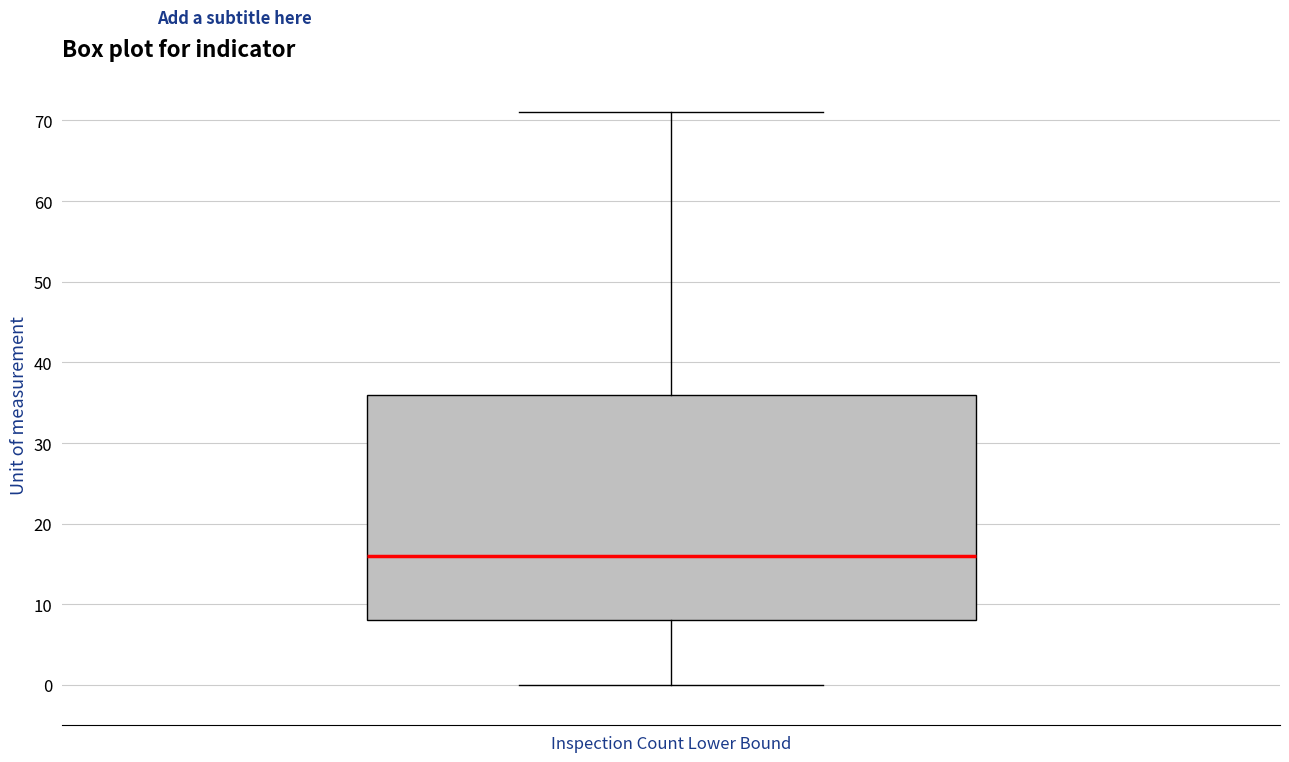

Read this box plot against the y-axis: the position of the median line, the range covered by the box, and the ends of both whiskers. The values are not printed on the chart, so give them approximately, as read against the axis.

median 16, box 8 to 36, whiskers 0 to 71